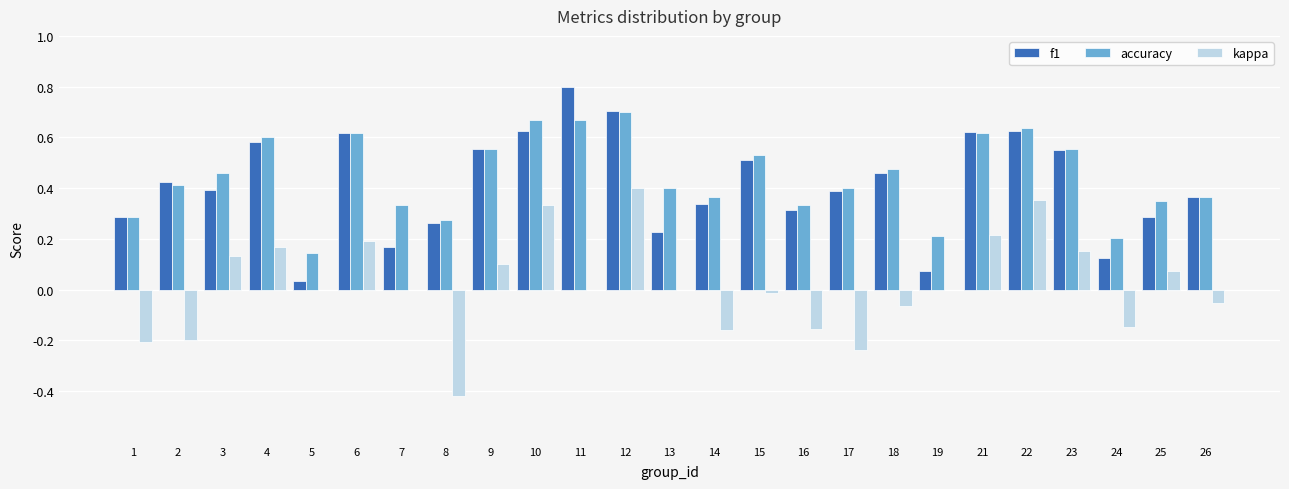

At which category is the sum across all series the highest?

12